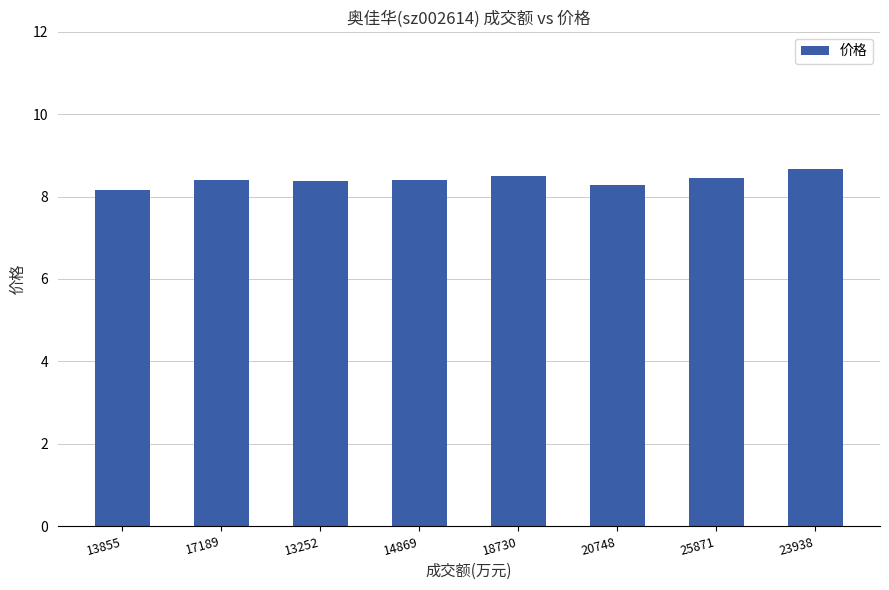

How many distinct data groups are displayed?

1